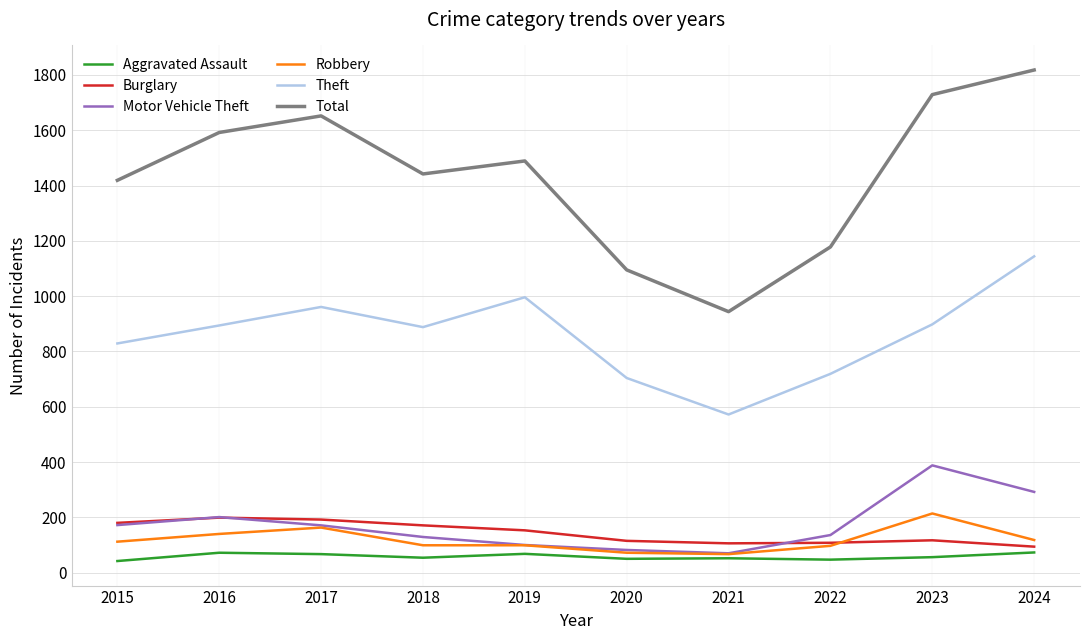

What is the greatest value displayed?

1818